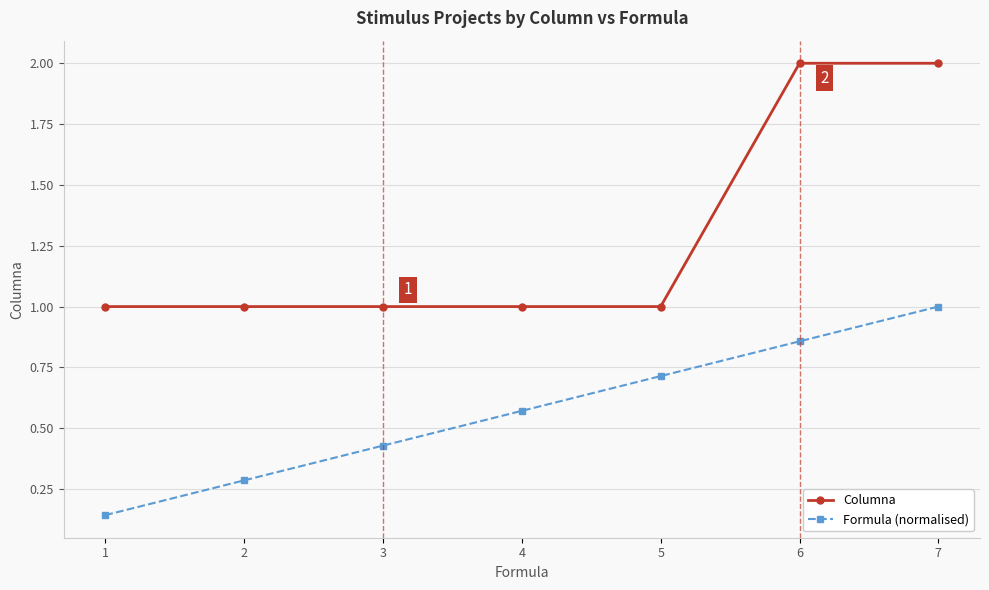

Is it true that Columna equals 2.0 at 7?

True